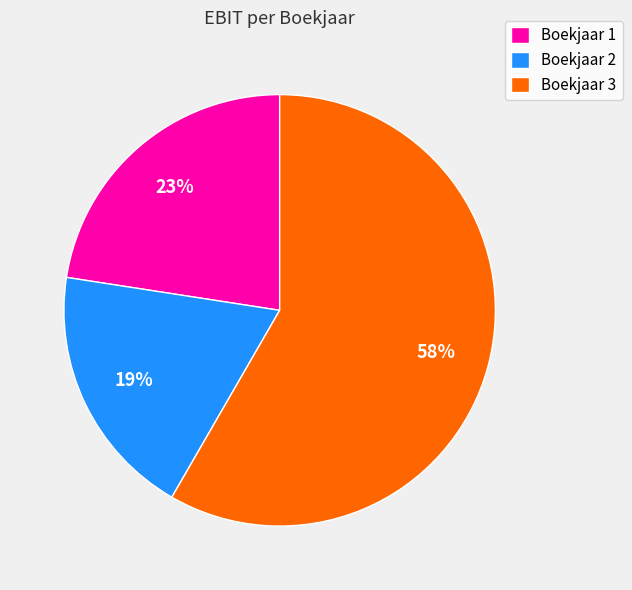

To the nearest percent, what percentage of the pie is Boekjaar 3?

58%